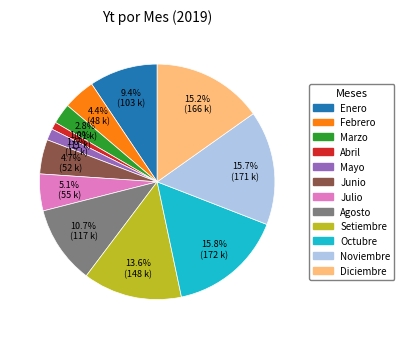

Does Junio represent more than half of the total?

No